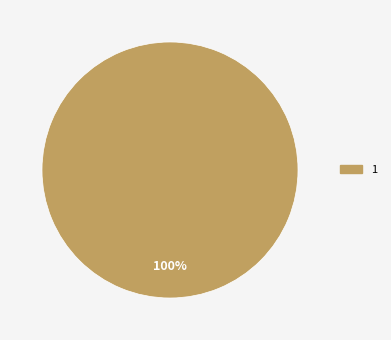

Is there any slice that represents more than half of the pie?

Yes